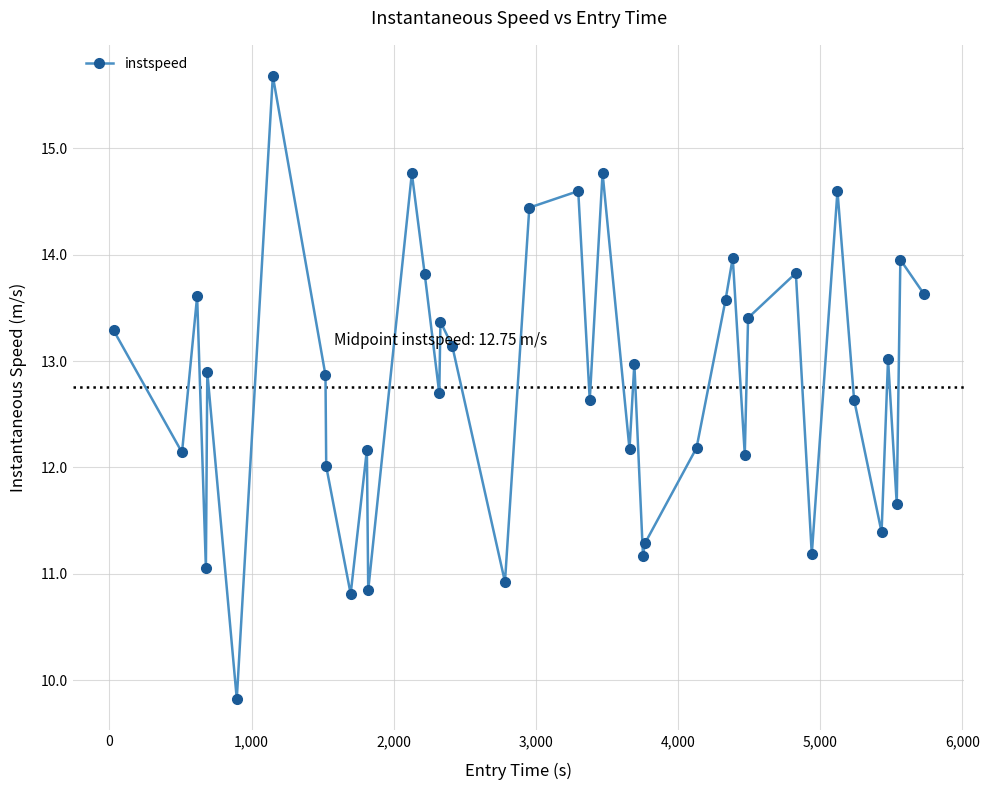

How many points are lower than both their immediate neighbors (excluding endpoints)?

14